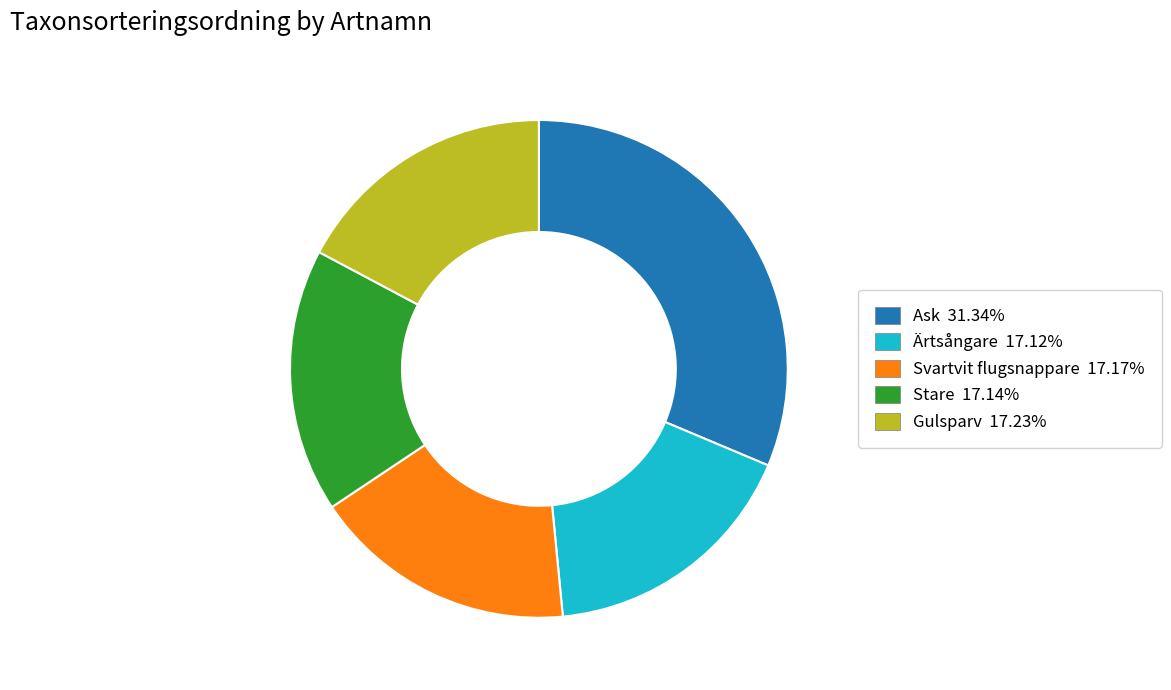

Does any single category account for the majority?

No